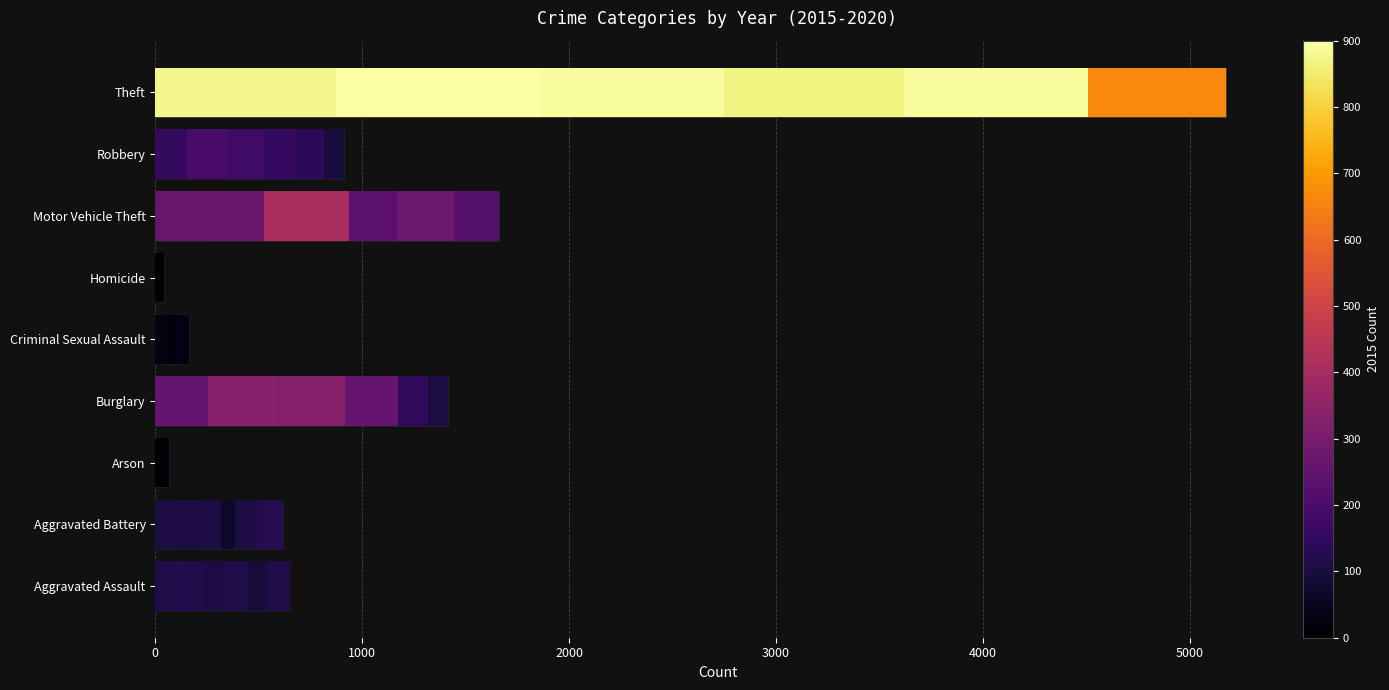

At which label does 2015 reach its minimum?

Homicide